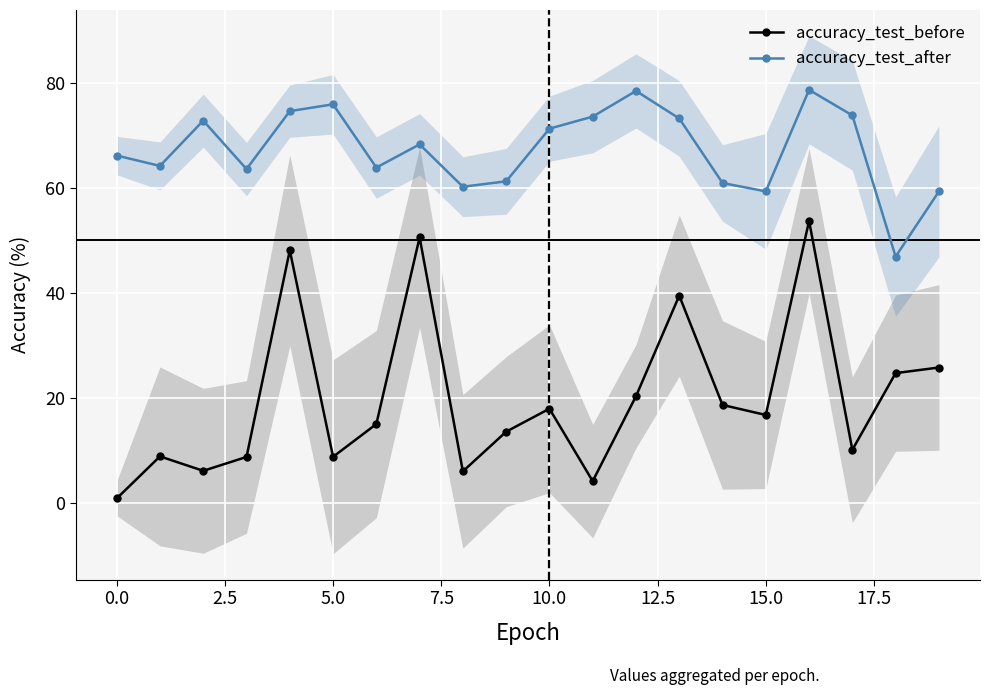

At which category is the sum across all series the highest?

16